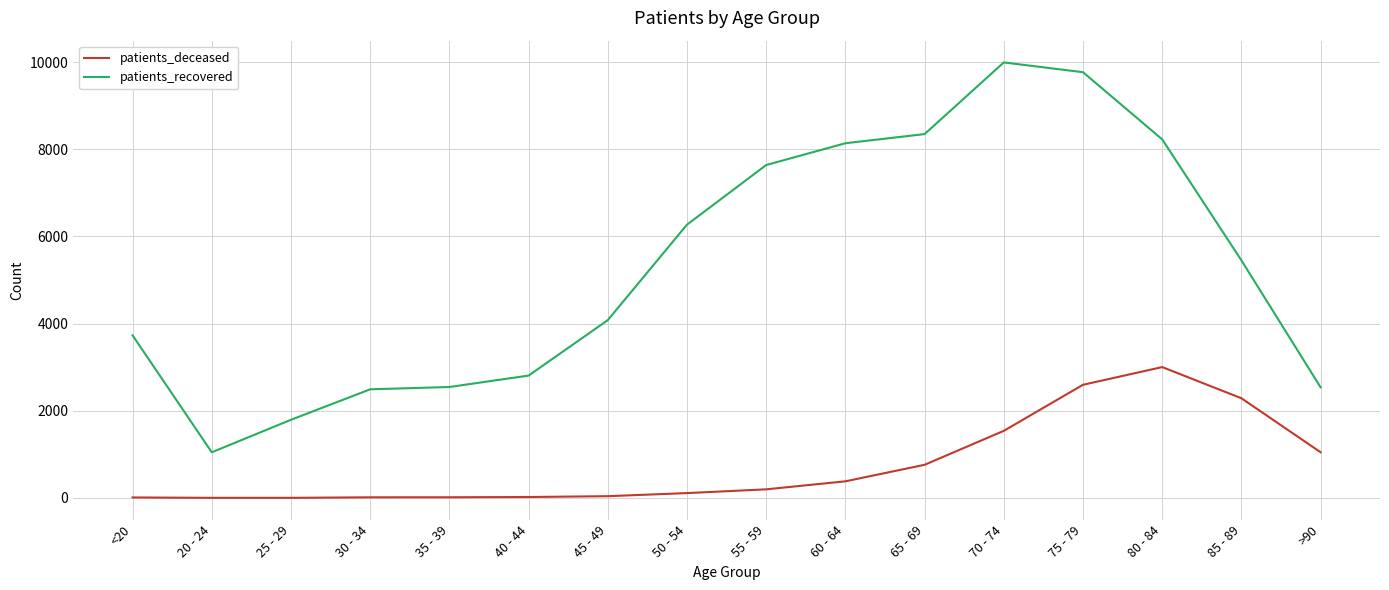

The value of patients_recovered at 75 - 79 is 9769. True or false?

True